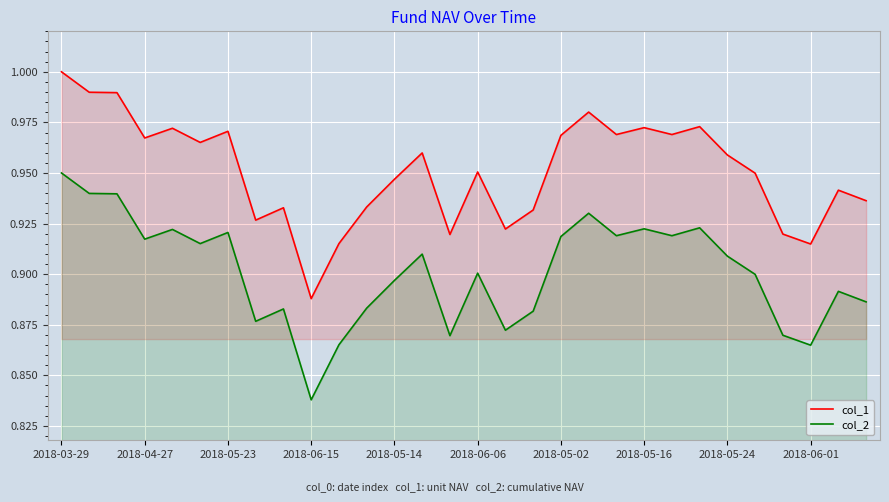

Rank the series by their maximum value, from highest to lowest.

col_1, col_2